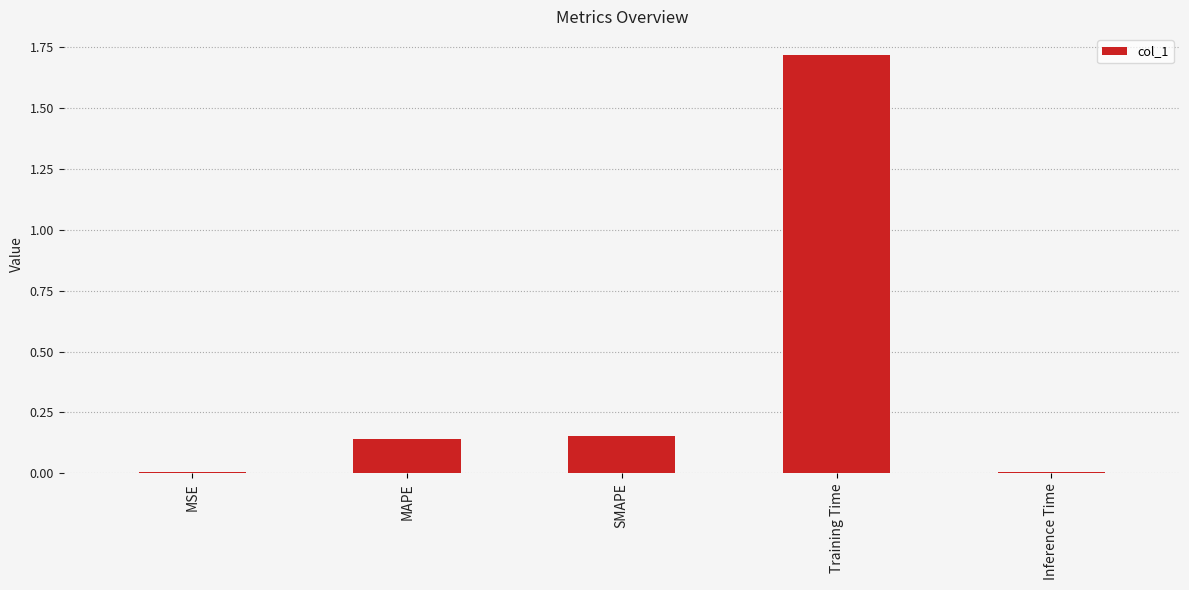

True or false: the data shows 0.0 at Inference Time.

True